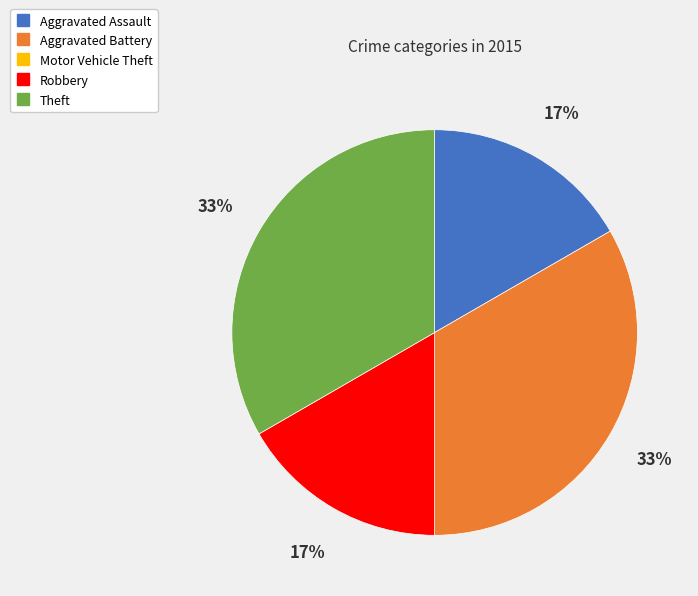

True or false: Robbery accounts for 17% of the total.

True